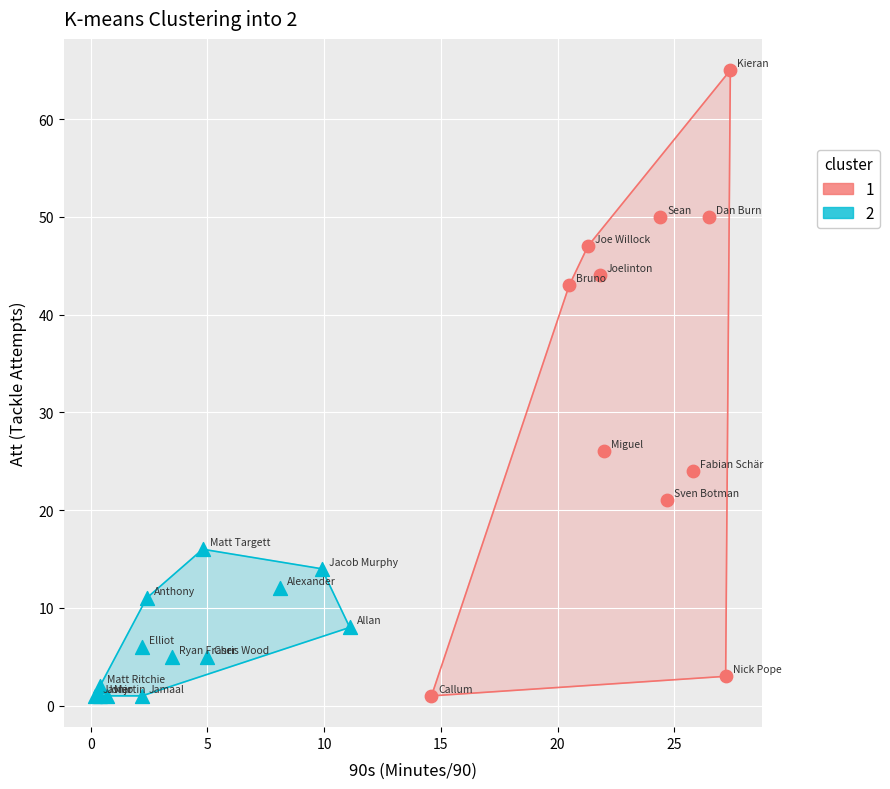

What are all the series names shown in the legend?

1, 2